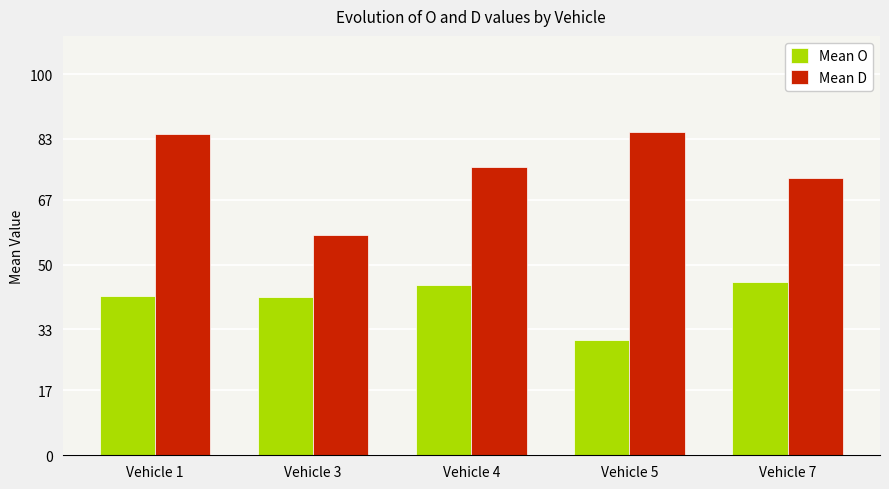

What is the difference between the maximum and minimum values in the Mean O series?

15.2